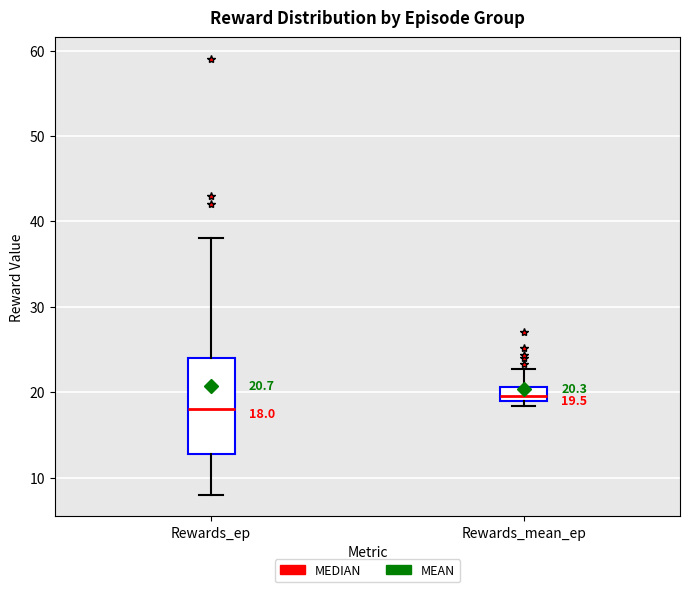

Which box's median line is the highest?

Rewards_mean_ep